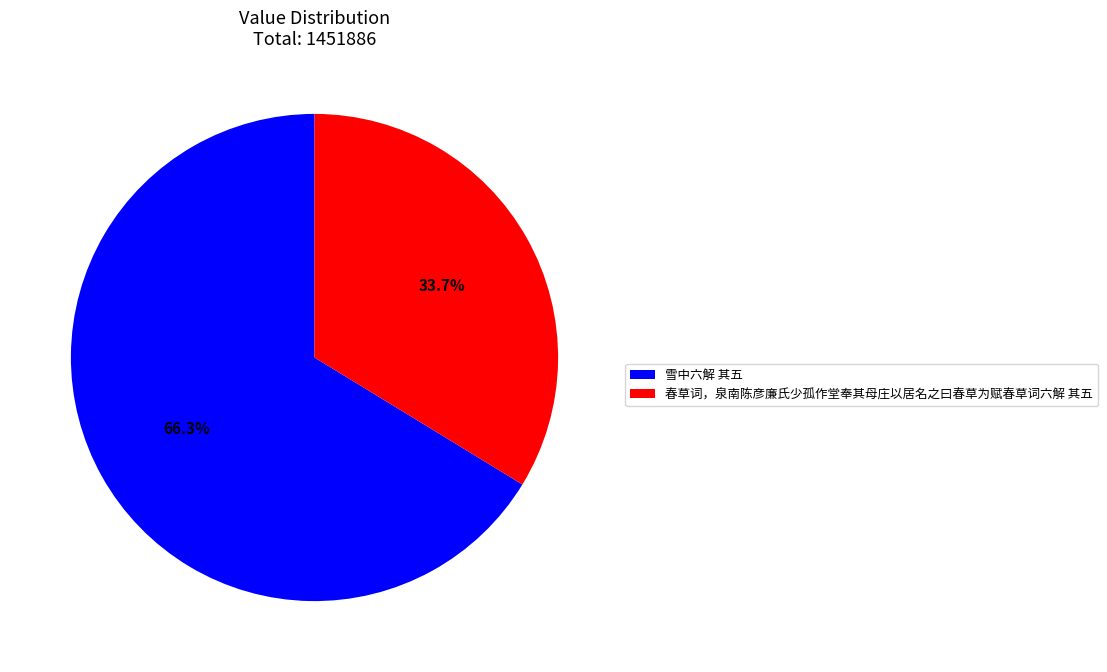

The 春草词，泉南陈彦廉氏少孤作堂奉其母庄以居名之曰春草为赋春草词六解 其五 slice represents 34% of the pie. True or false?

True